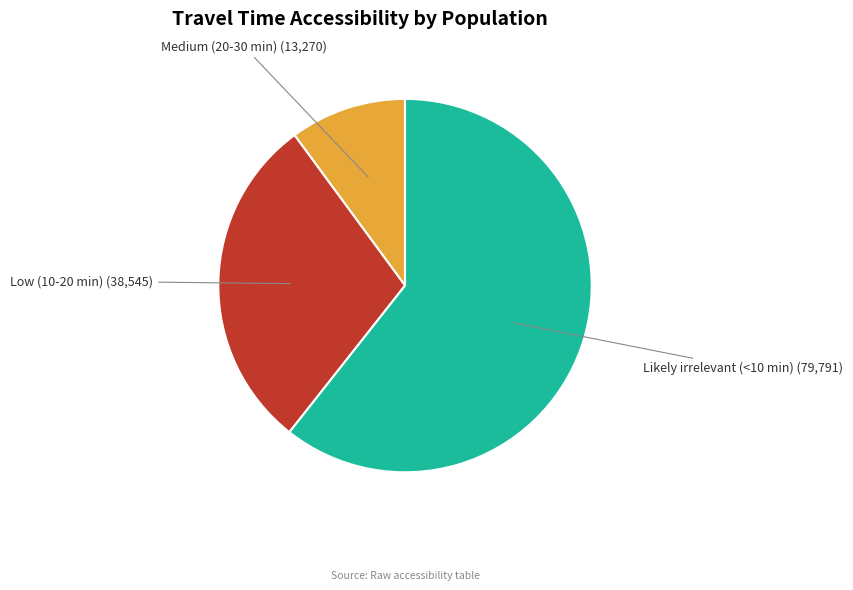

Does any single category account for the majority?

Yes